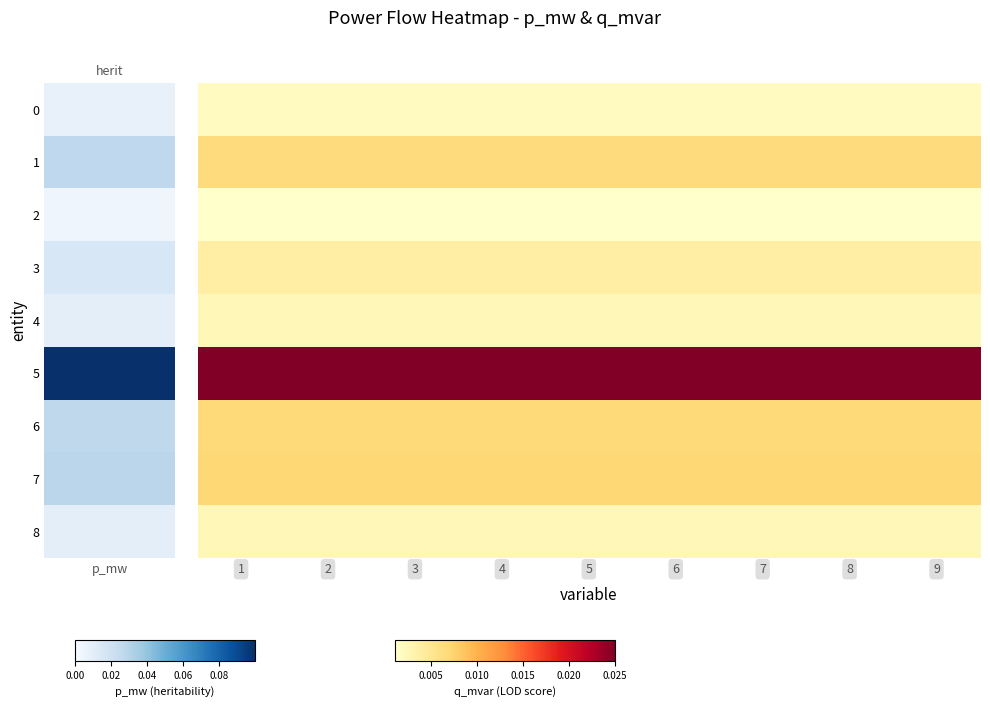

Rank the series by their maximum value, from highest to lowest.

5, 7, 6, 1, 3, 4, 8, 0, 2